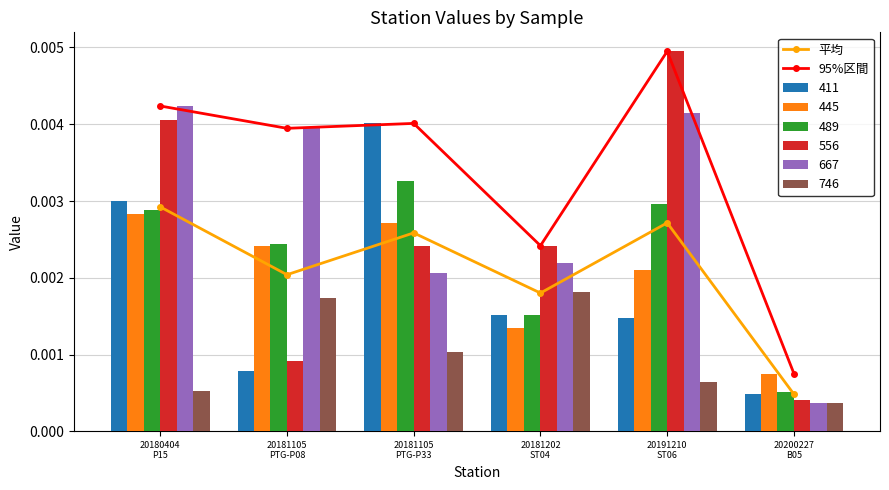

Is it true that 平均 equals 0.0 at 20200227
B05?

False